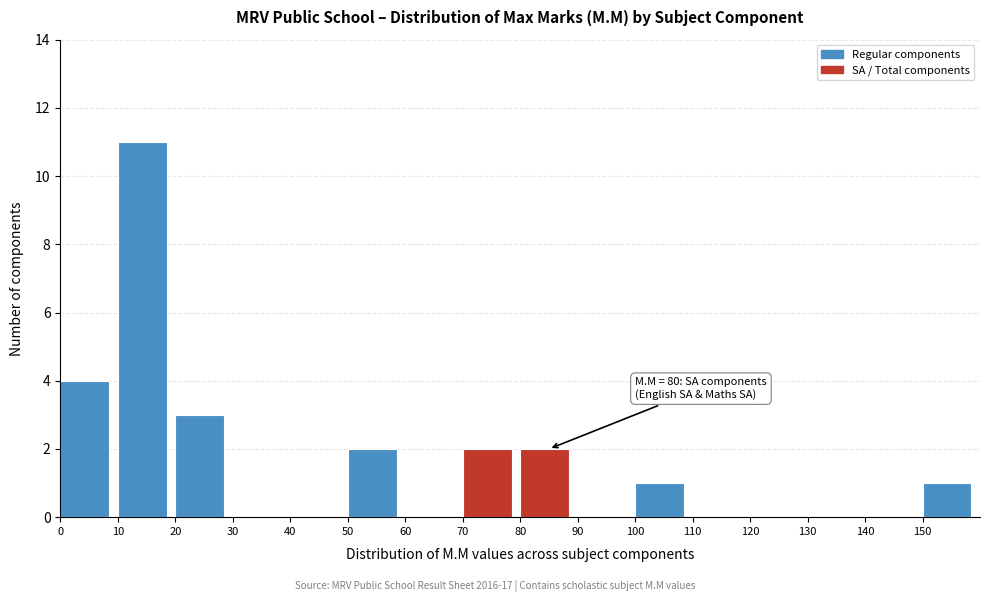

Over which range of the x-axis is the bar tallest?

10 to 20